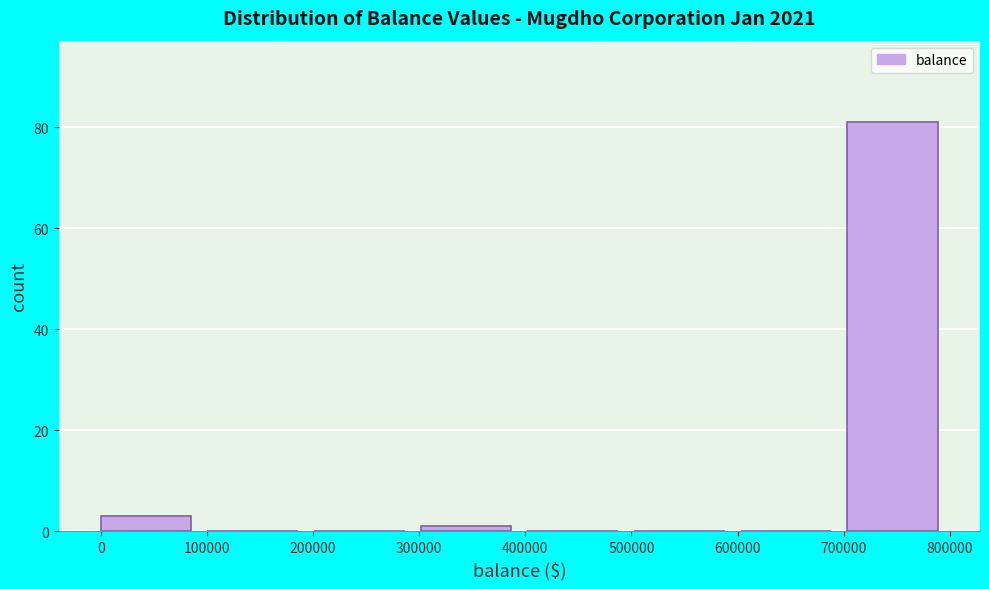

What is the height of the bar covering 0 to 100000 on the x-axis? Neither the bar edges nor the heights are printed on the chart, so give them approximately, as read against the axes.

4